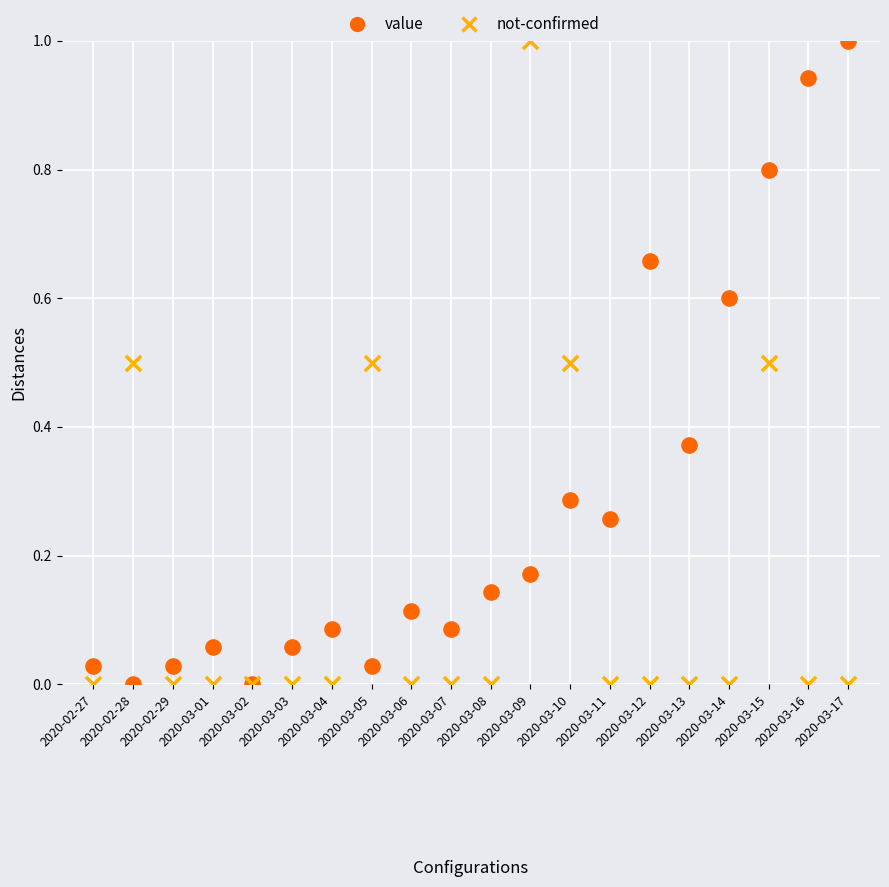

What are all the series names shown in the legend?

value, not-confirmed